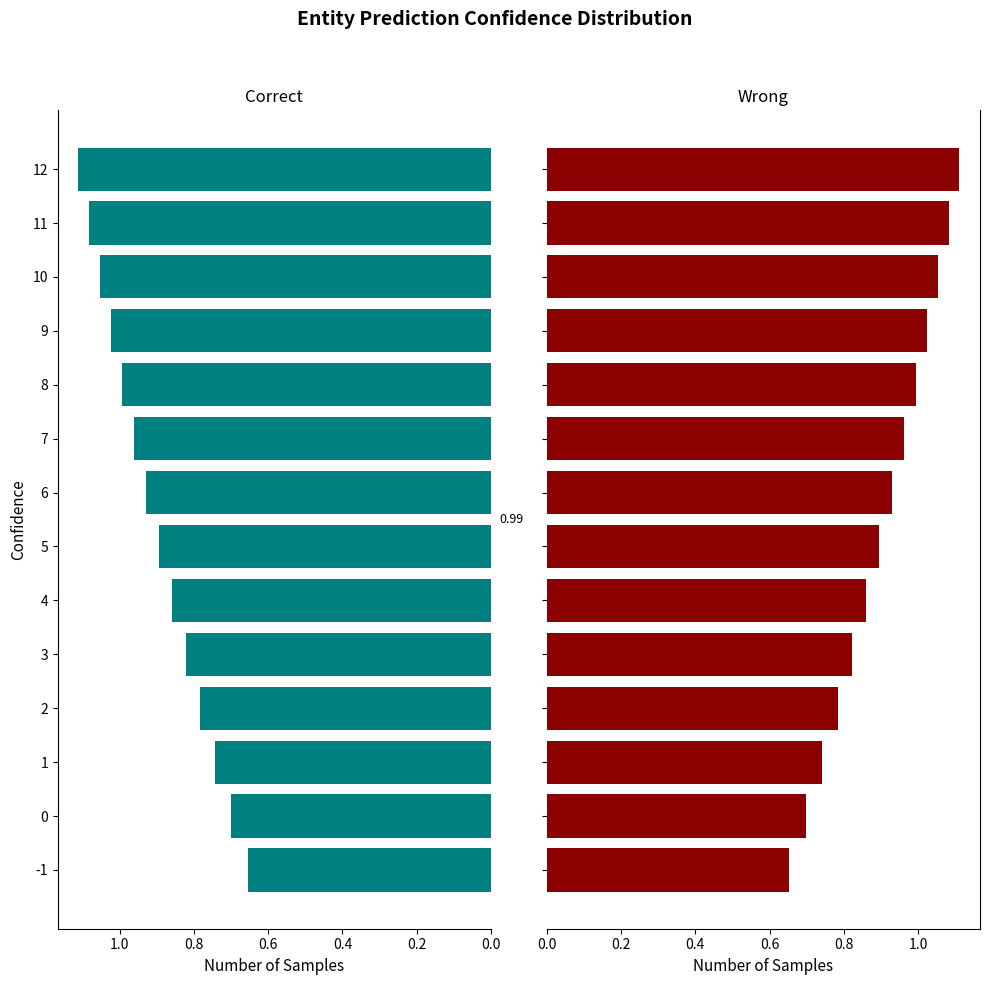

What is the average value of the lower_pi series?

0.9